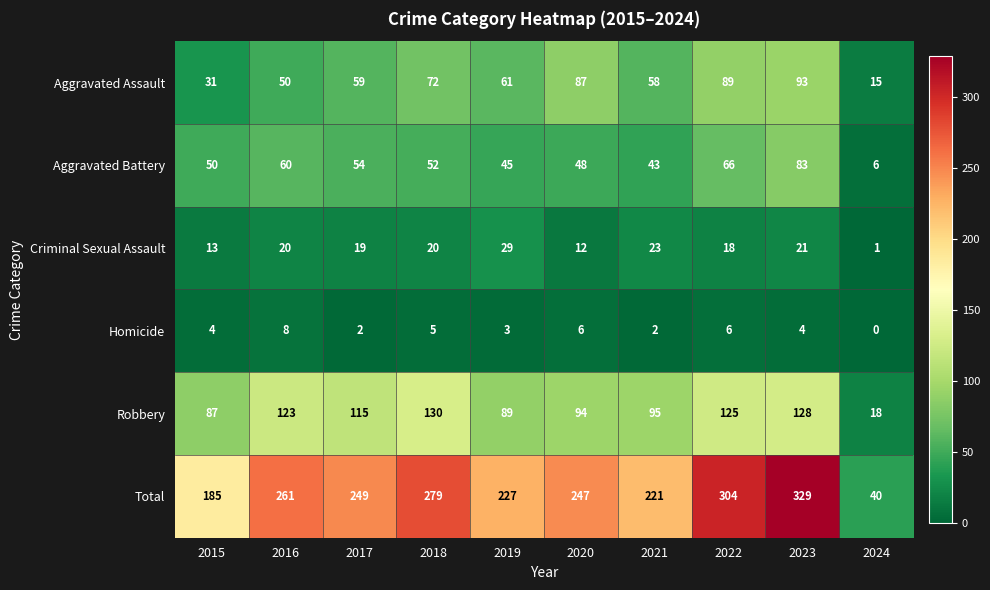

At which label is Total closest to 184?

2015